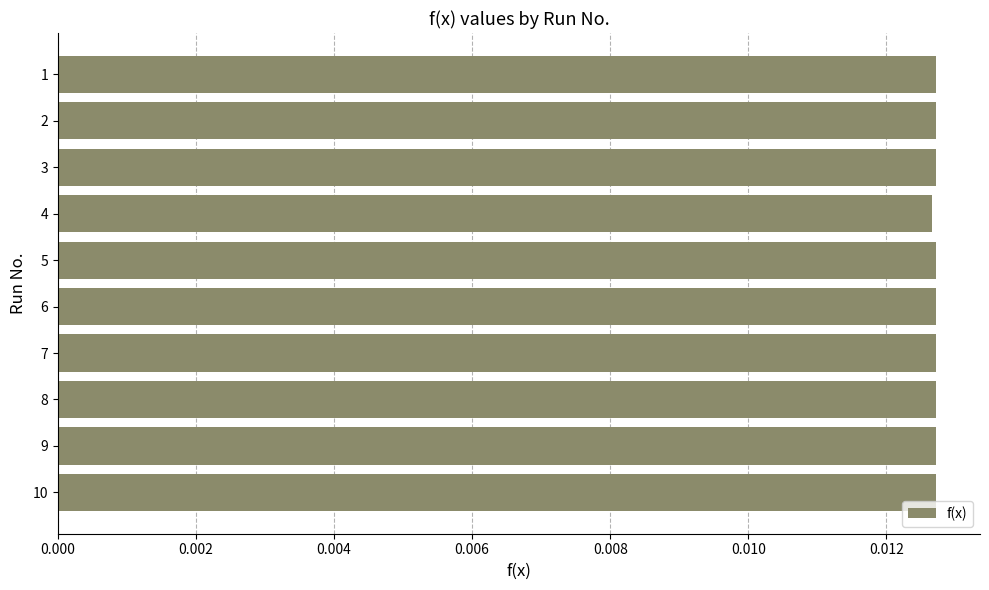

Count the values in the range 0 to 1.

10